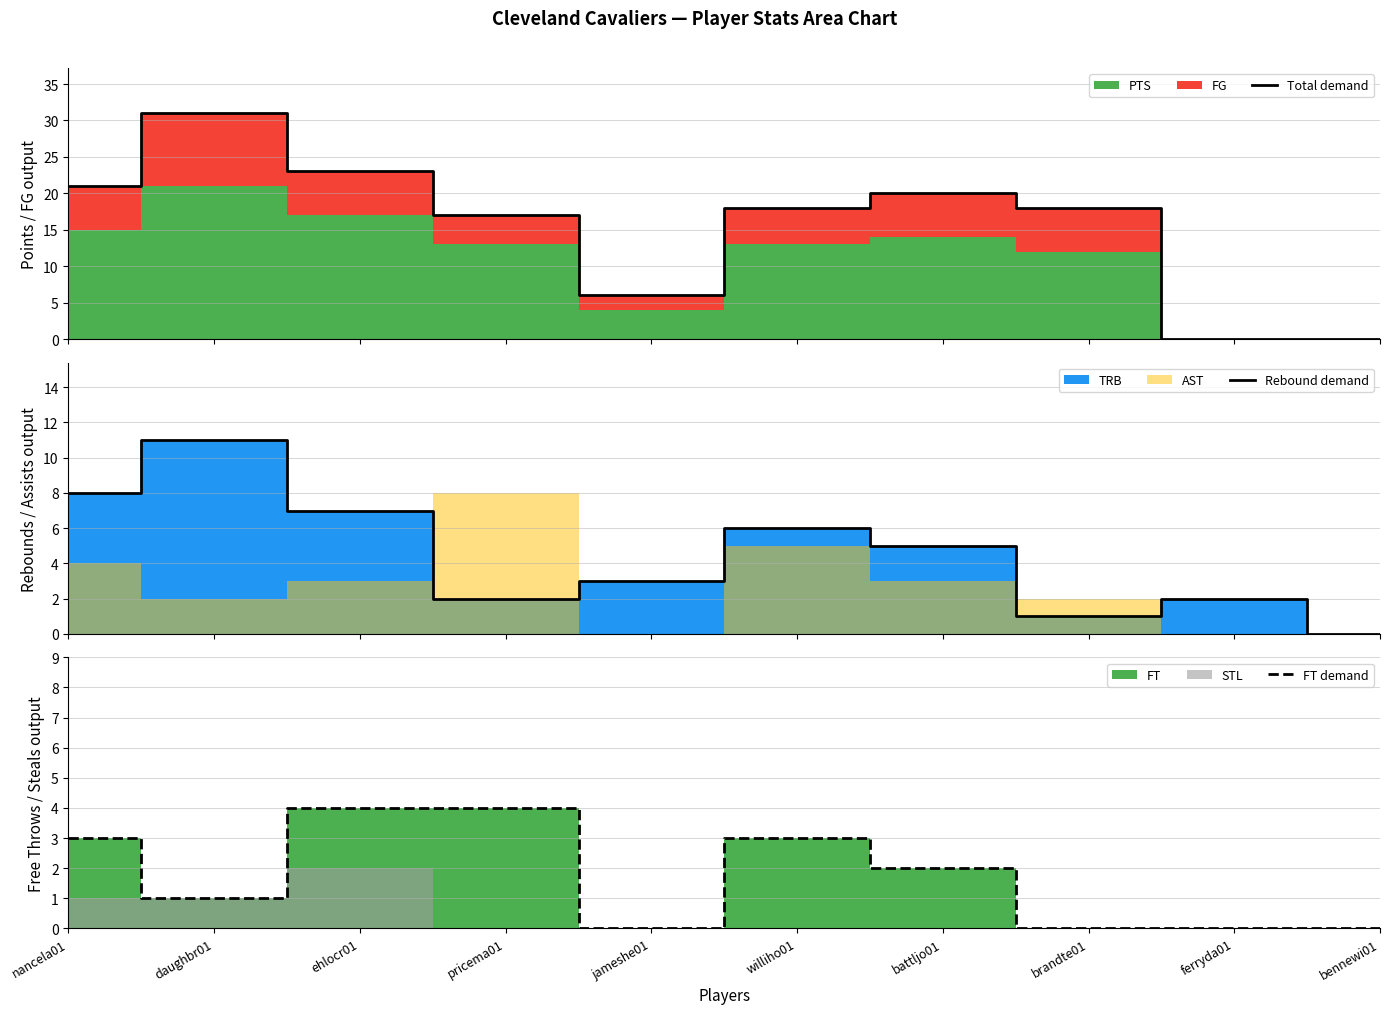

What is the label of the 8th point from the right?

ehlocr01